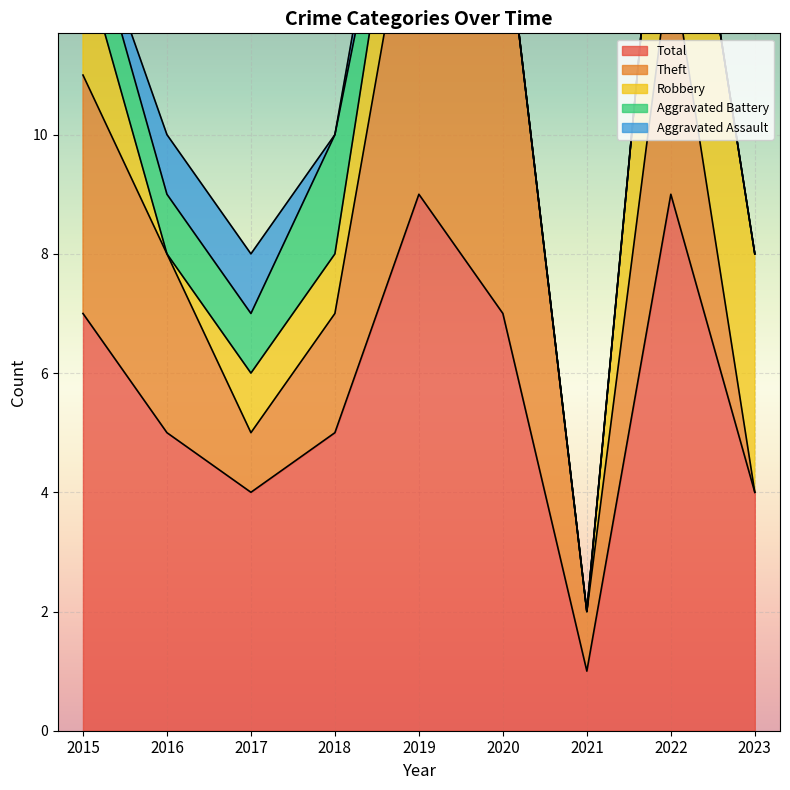

True or false: Total and Aggravated Assault cross at least once.

False